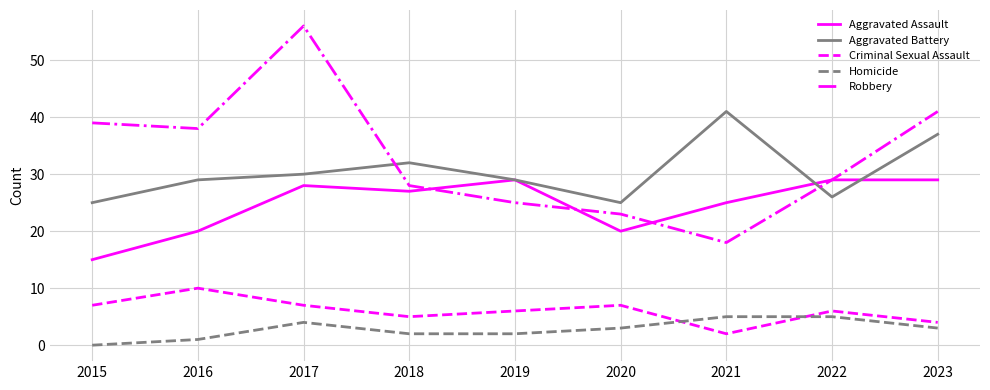

What is the difference between the maximum and minimum values in the Aggravated Battery series?

16